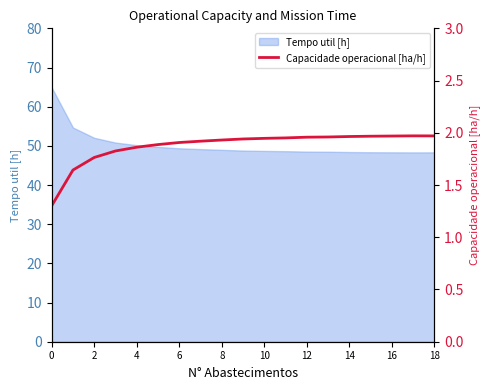

The value at 11 is 2.0. True or false?

True